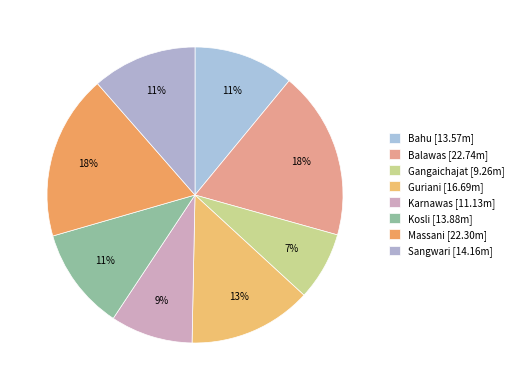

Which category has the biggest portion of the pie?

Balawas